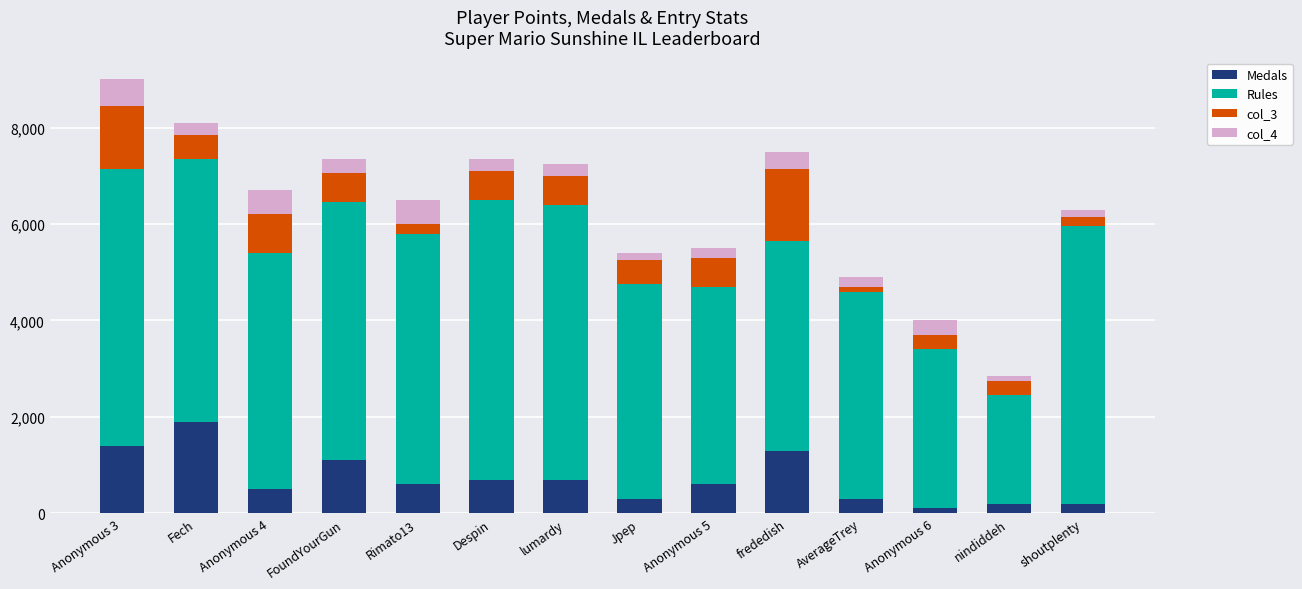

What is the total value across all series at Anonymous 3?

9000